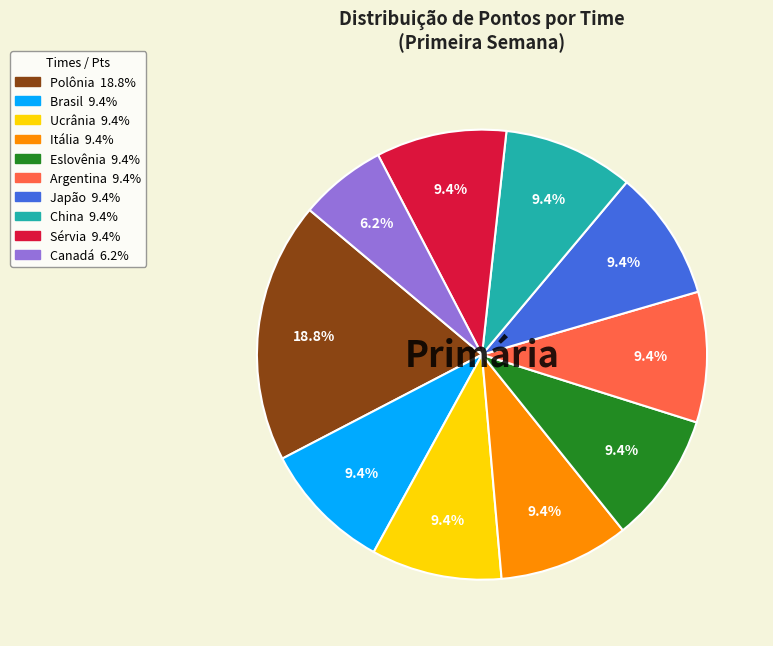

Is the sum of Japão and Canadá greater than half?

No